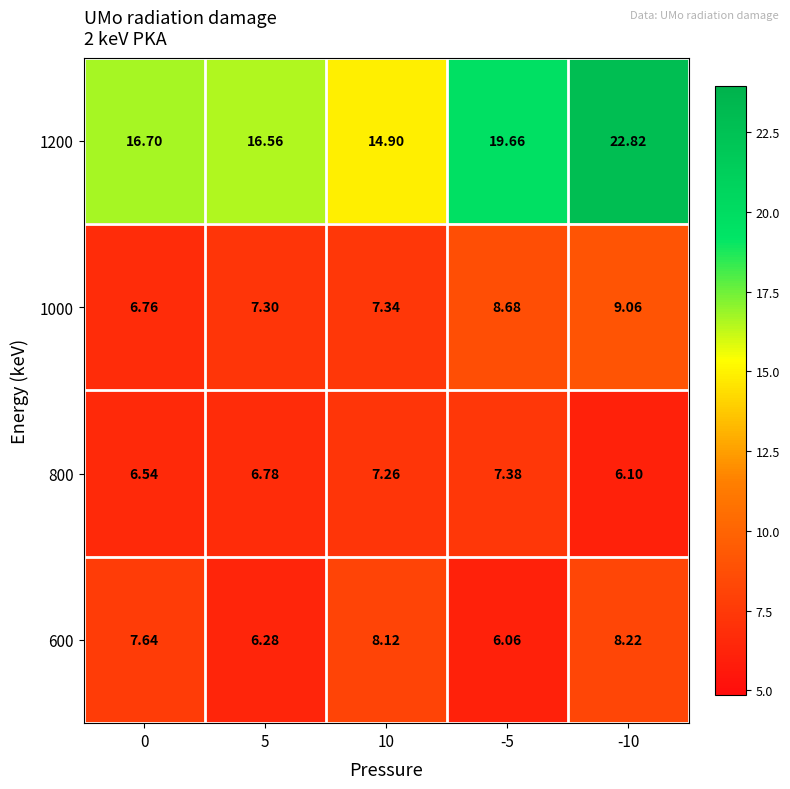

At which category does the chart reach its peak across all series?

-10